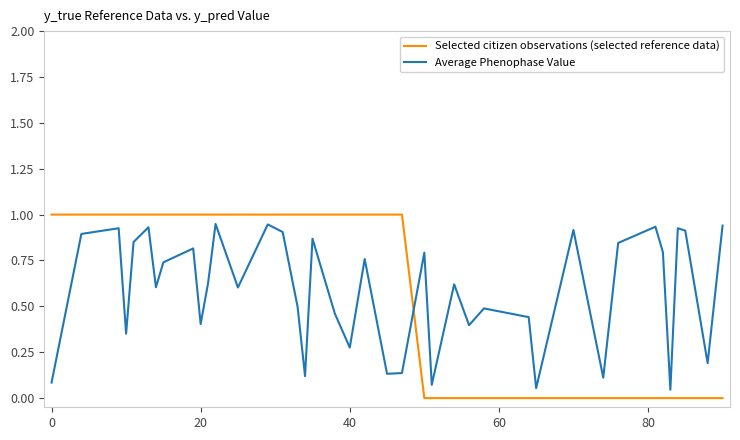

Which series has the widest spread of values?

Selected citizen observations (selected reference data)